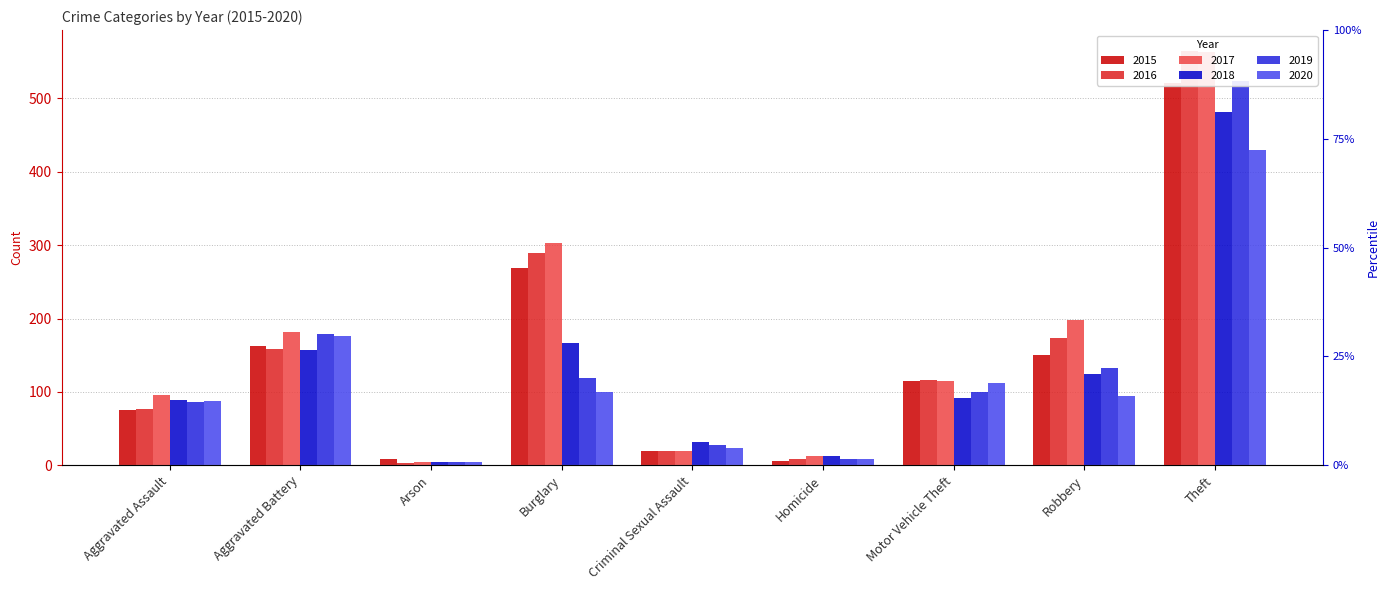

Which series changed the most between Aggravated Battery and Homicide?

2019